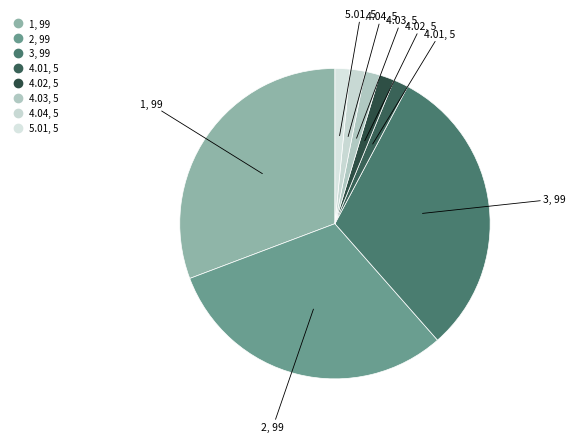

True or false: 3 accounts for 31% of the total.

True